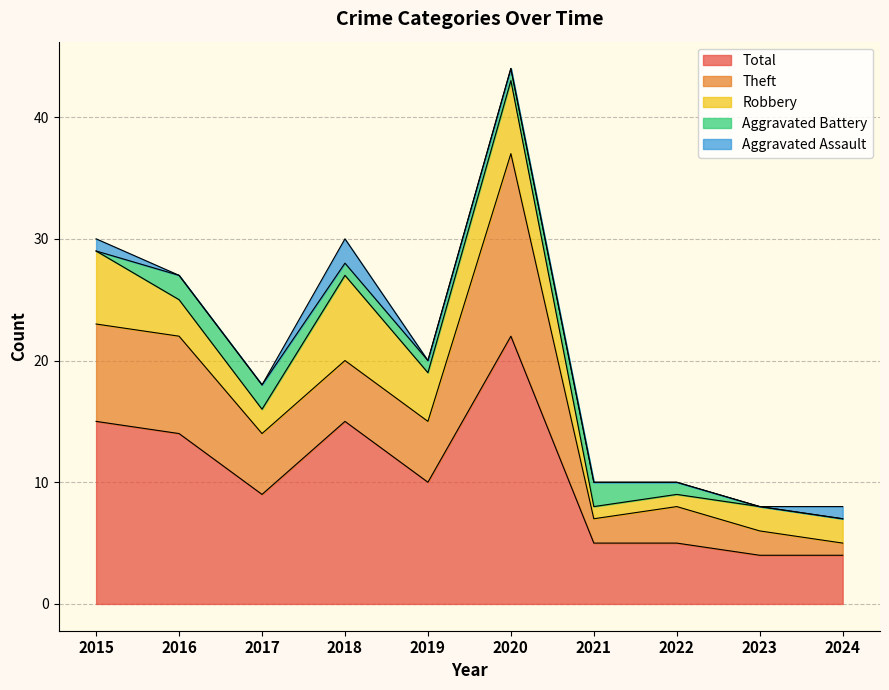

What is the total value across all series at 2019?

20